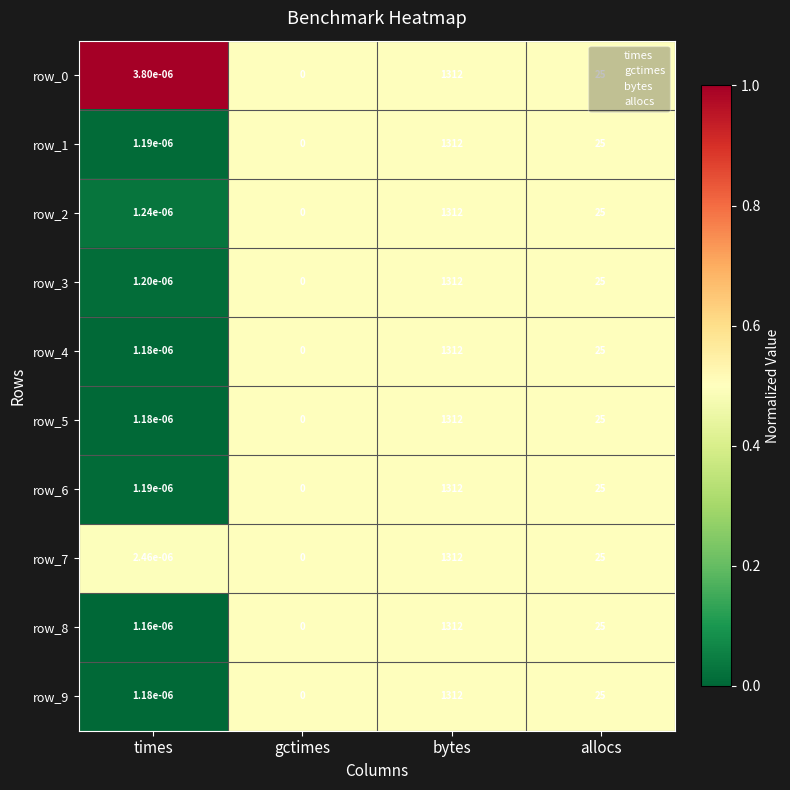

How many distinct data groups are displayed?

10